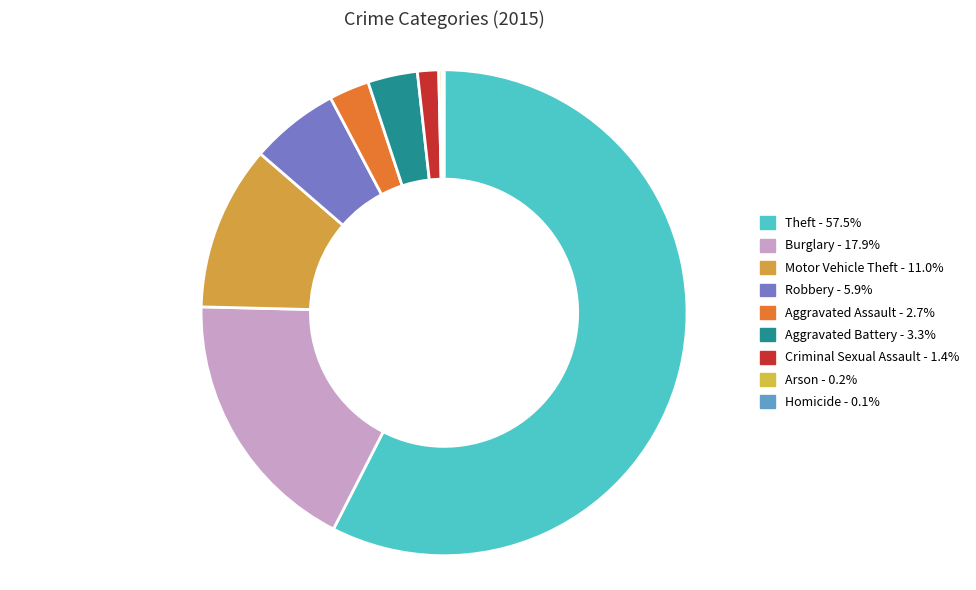

Combined, do Criminal Sexual Assault and Aggravated Battery account for over 50%?

No